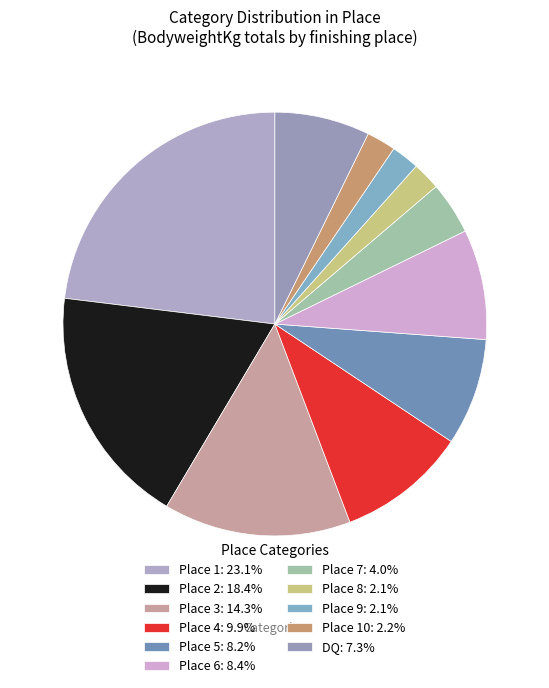

How many segments does this pie chart have?

11